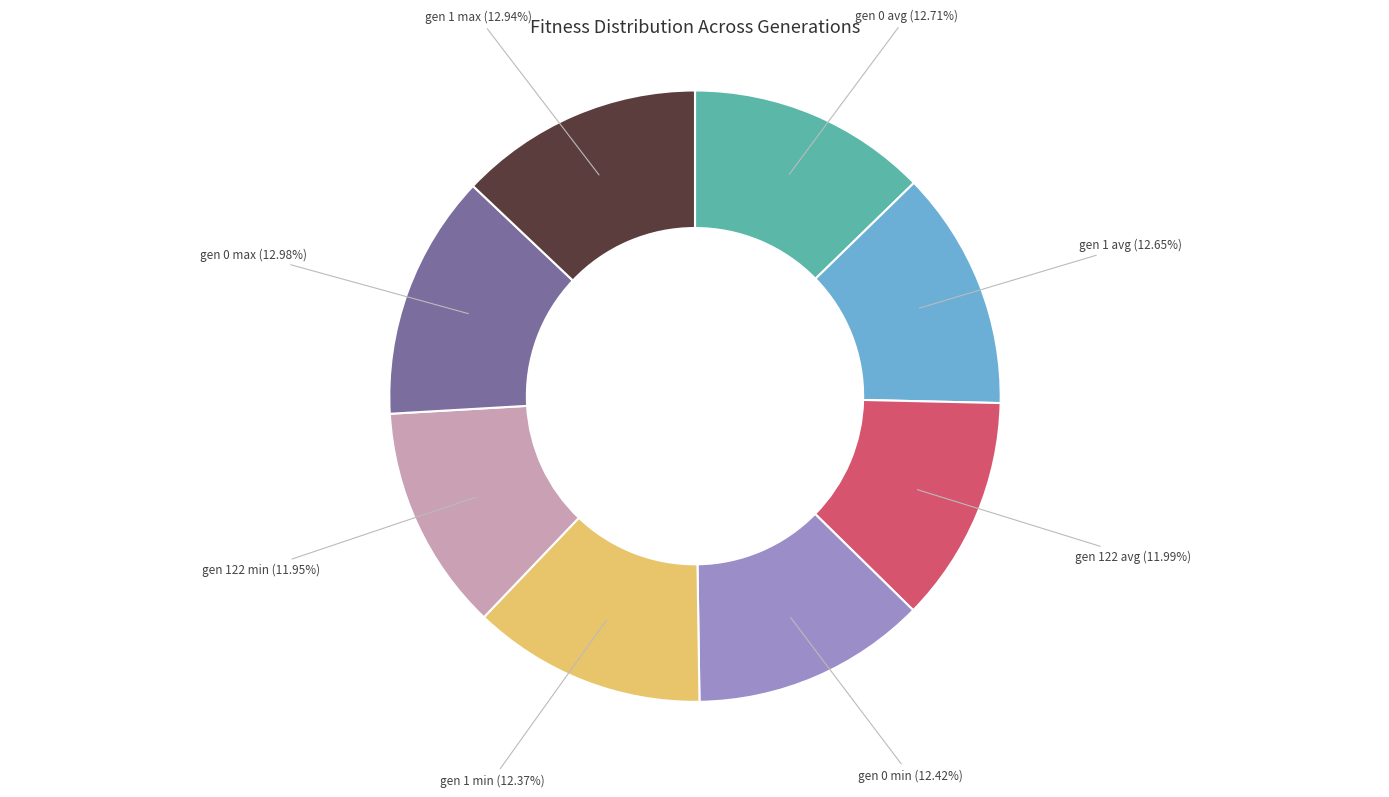

Combined, do gen 1 min and gen 122 min account for over 50%?

No